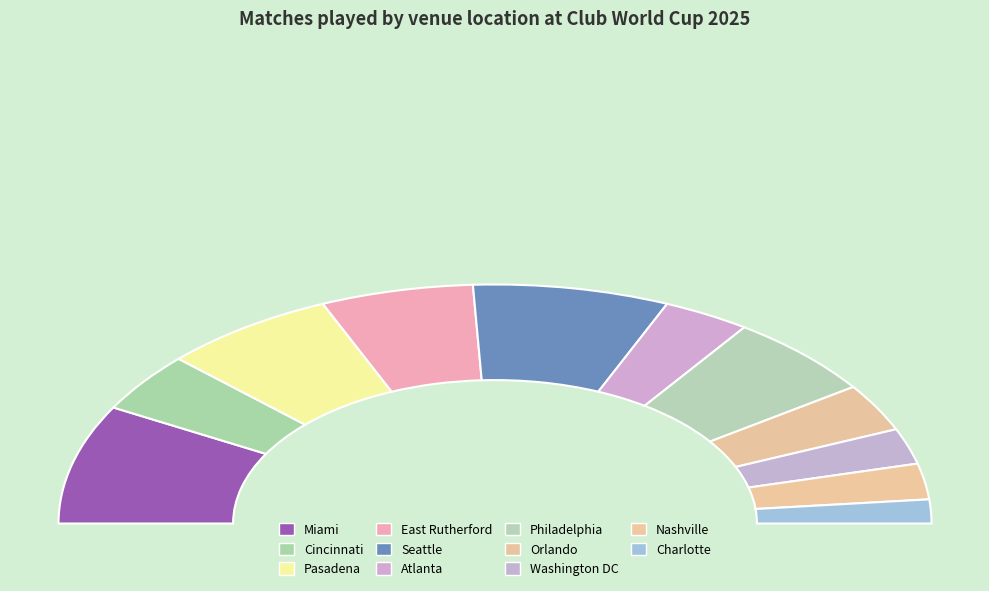

What is the change in value from Philadelphia to Orlando?

-3